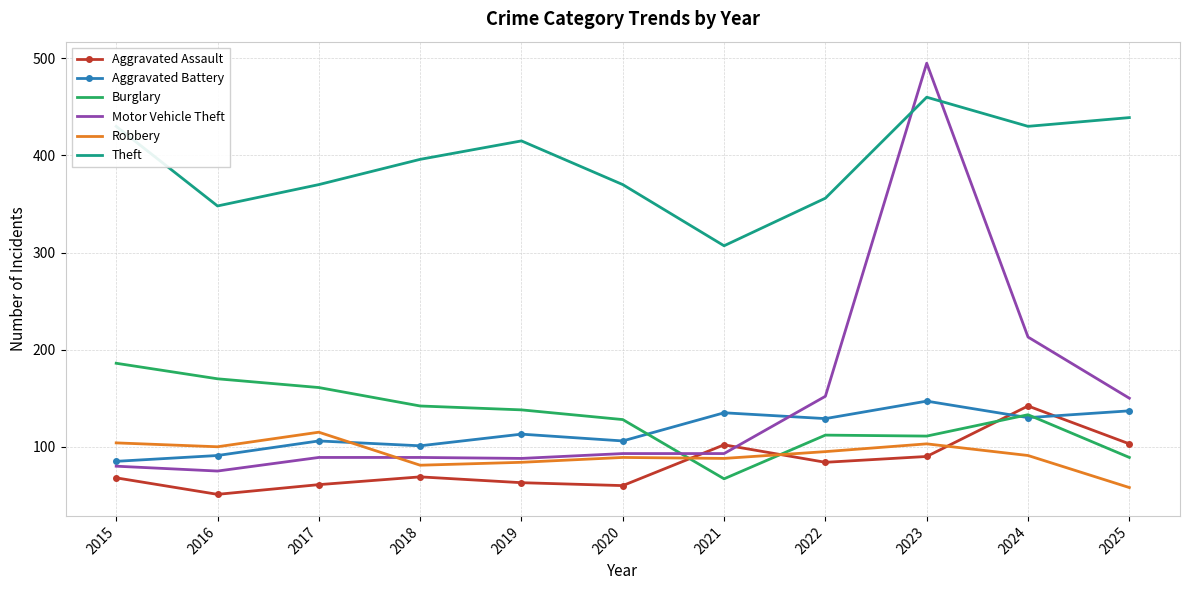

What is the approximate value of Robbery at 2017, to the nearest 5?

115